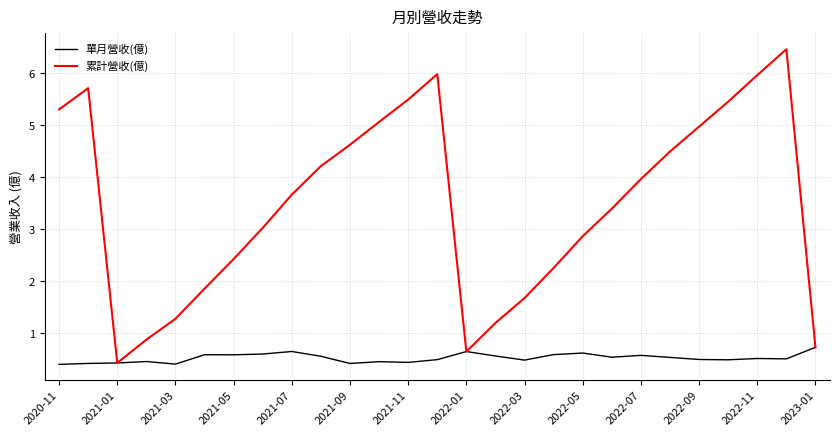

What is the minimum value shown in the chart?

0.4